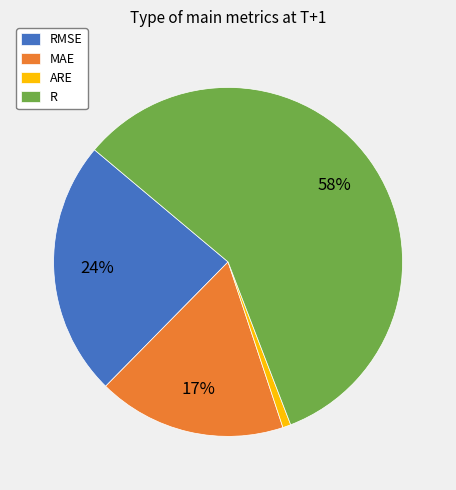

Which has a higher value, R or MAE?

R